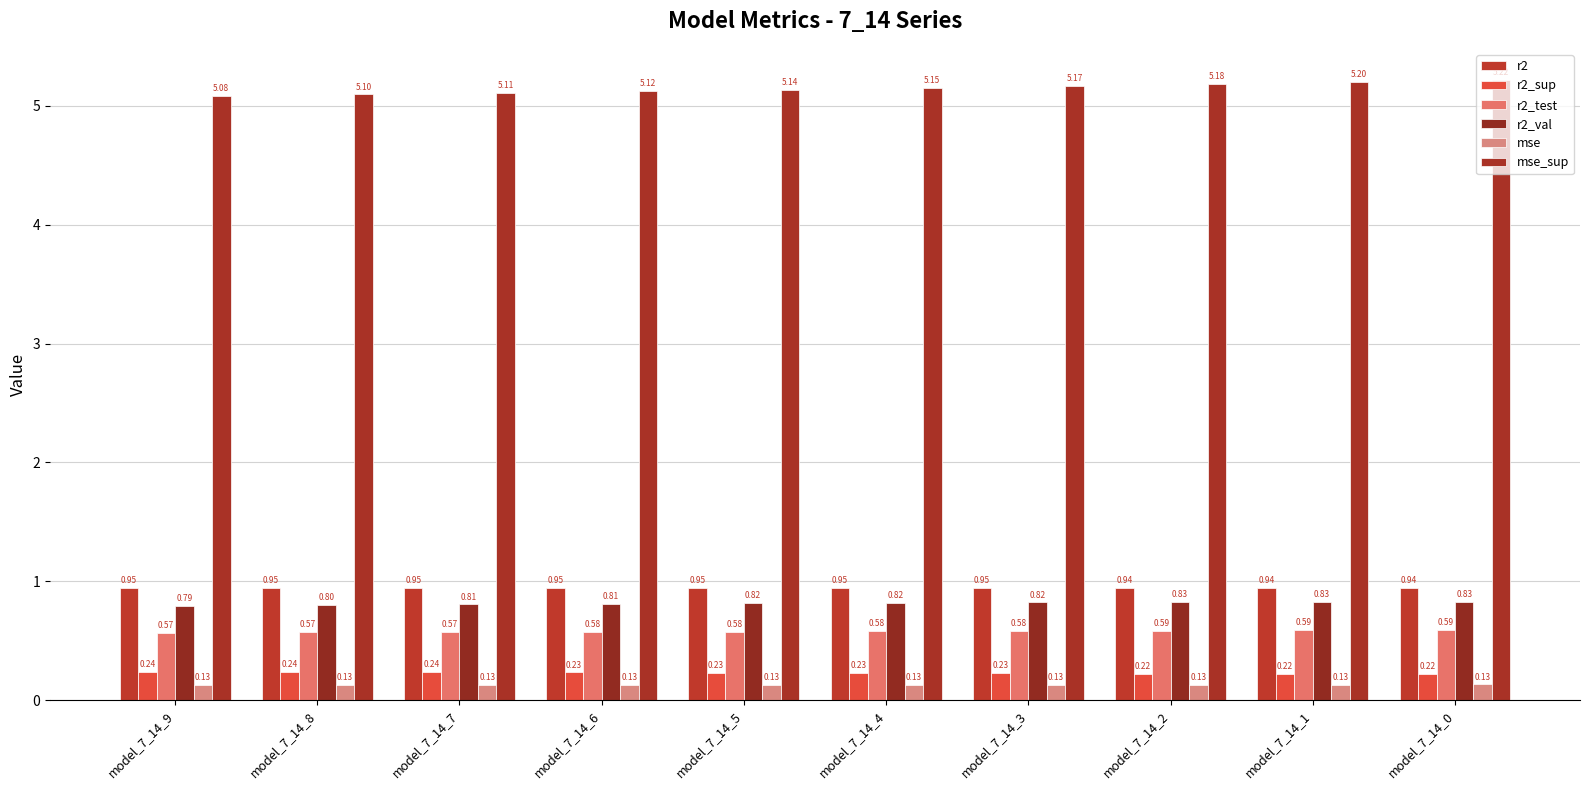

What is the average value of the mse_sup series?

5.1